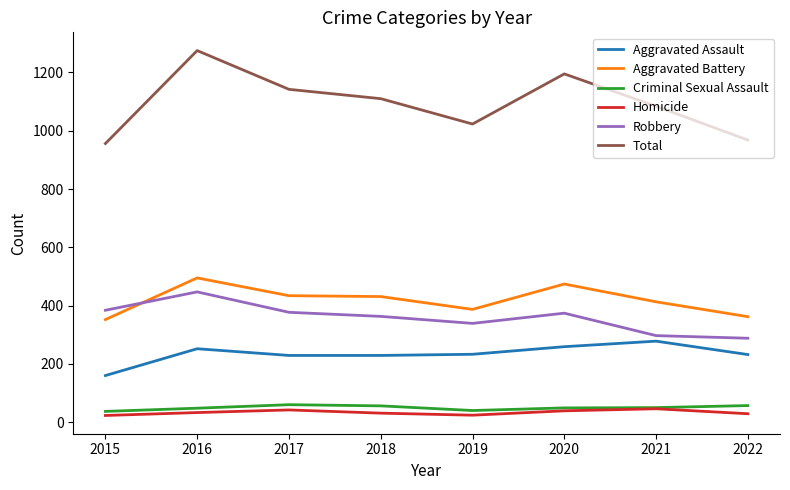

What is the difference between the maximum and minimum values in the Aggravated Battery series?

143